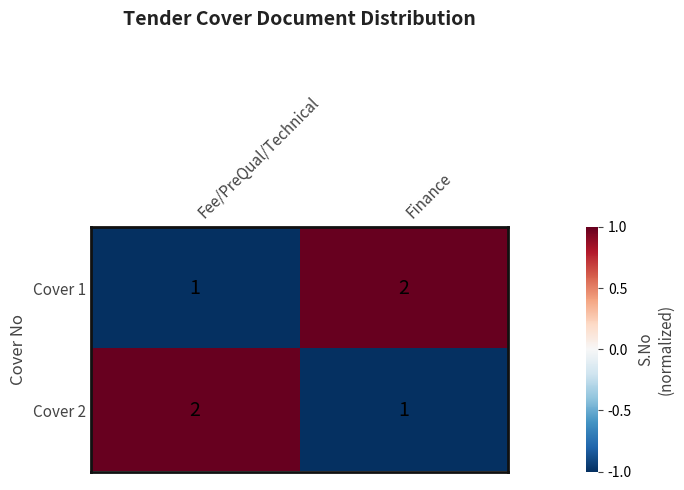

True or false: Cover 2 has a value of 1 at Finance.

True